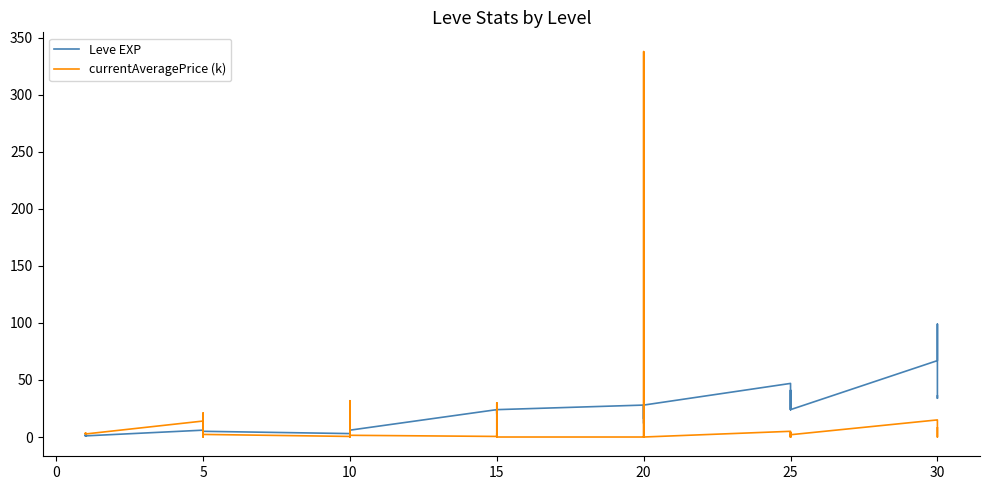

How many interior local peaks does the currentAveragePrice (k) series have?

11